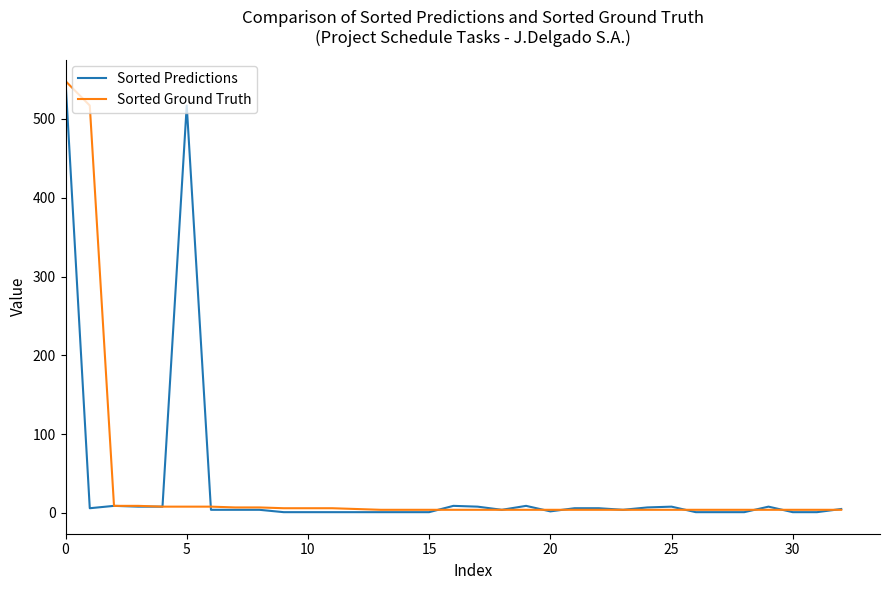

Does the chart have visible grid lines?

No